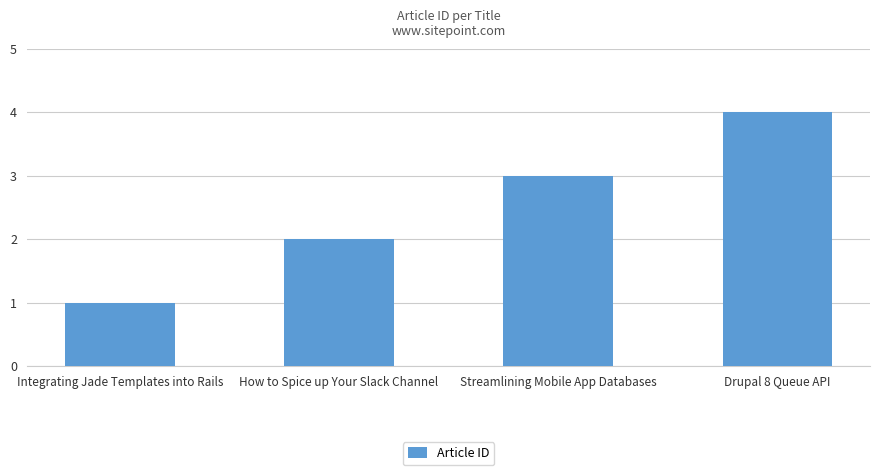

What is the label of the 1st bar from the right?

Drupal 8 Queue API